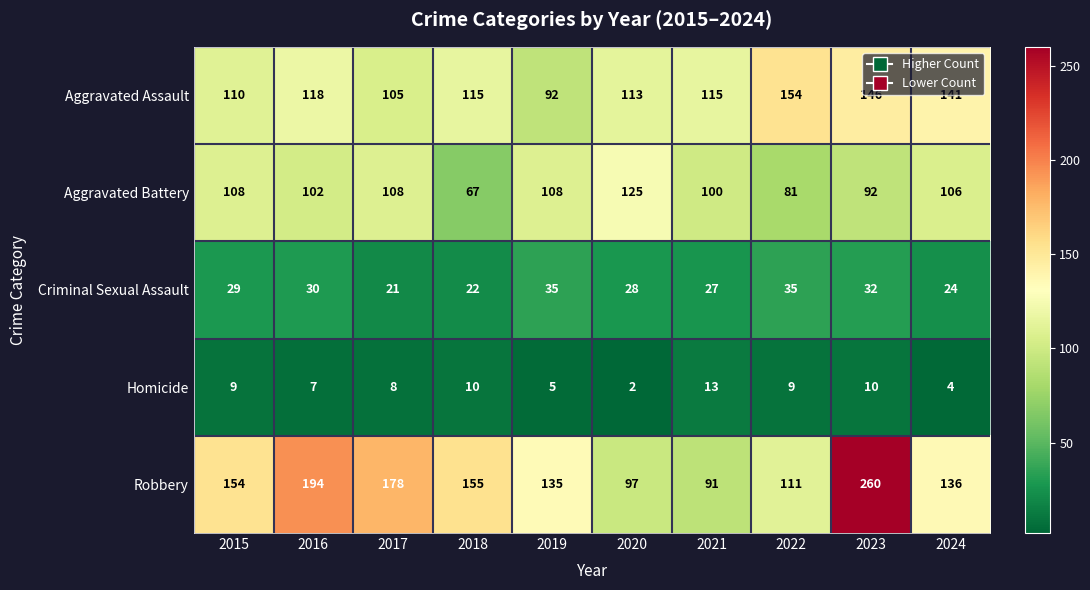

Which series has the largest total across all categories?

Robbery